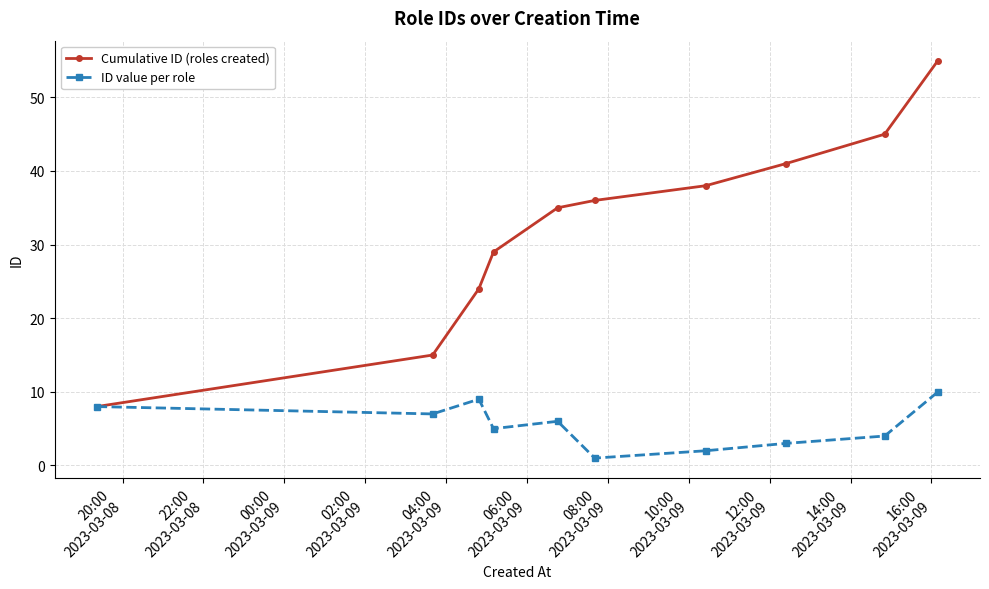

How many series are shown in this chart?

2